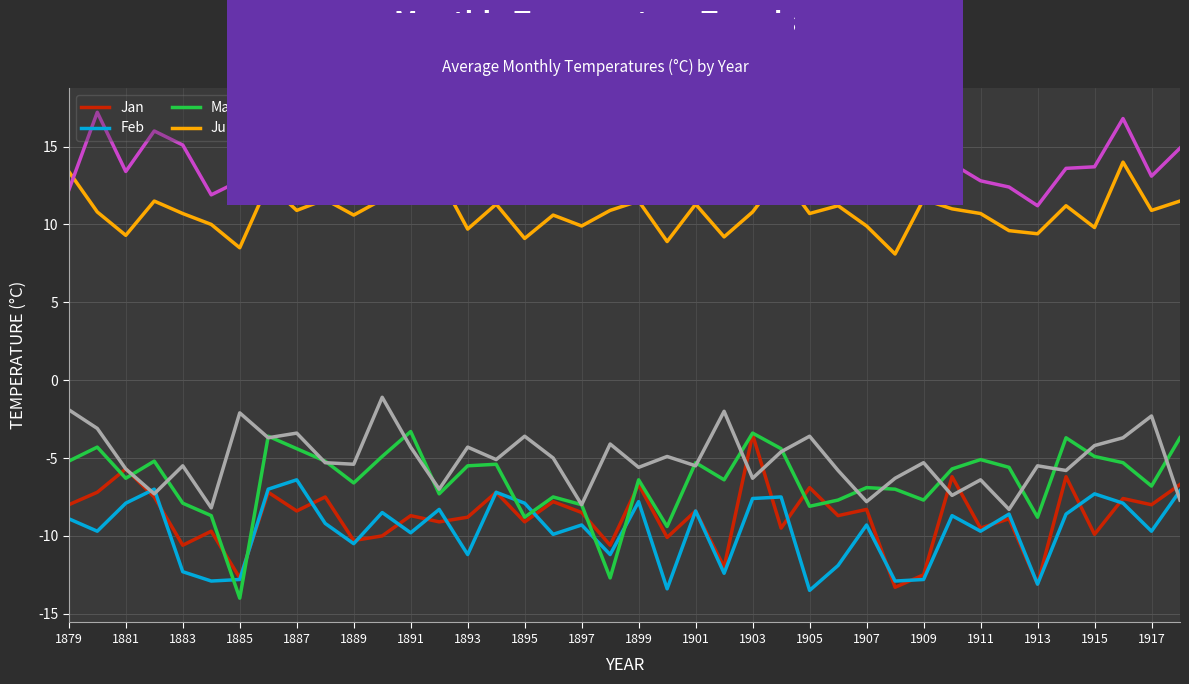

What are all the series names shown in the legend?

Jan, Feb, Mar, Jul, Aug, Dec